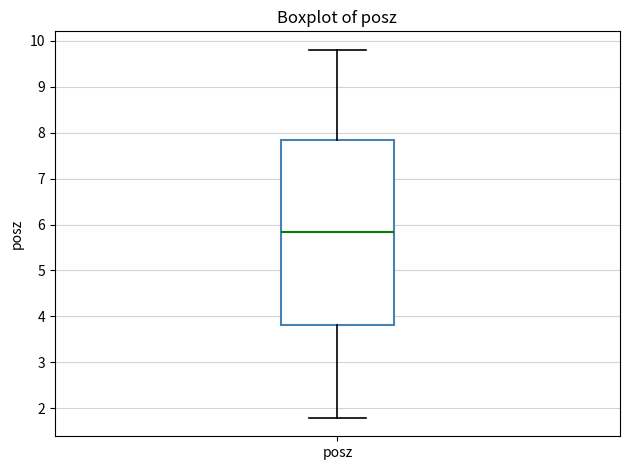

Where is the lower edge of the box for posz on the y-axis? The values are not printed on the chart, so give them approximately, as read against the axis.

3.8